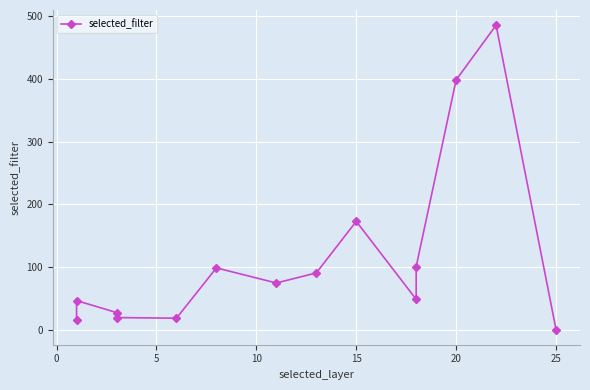

What is the difference between the maximum and minimum values?

484